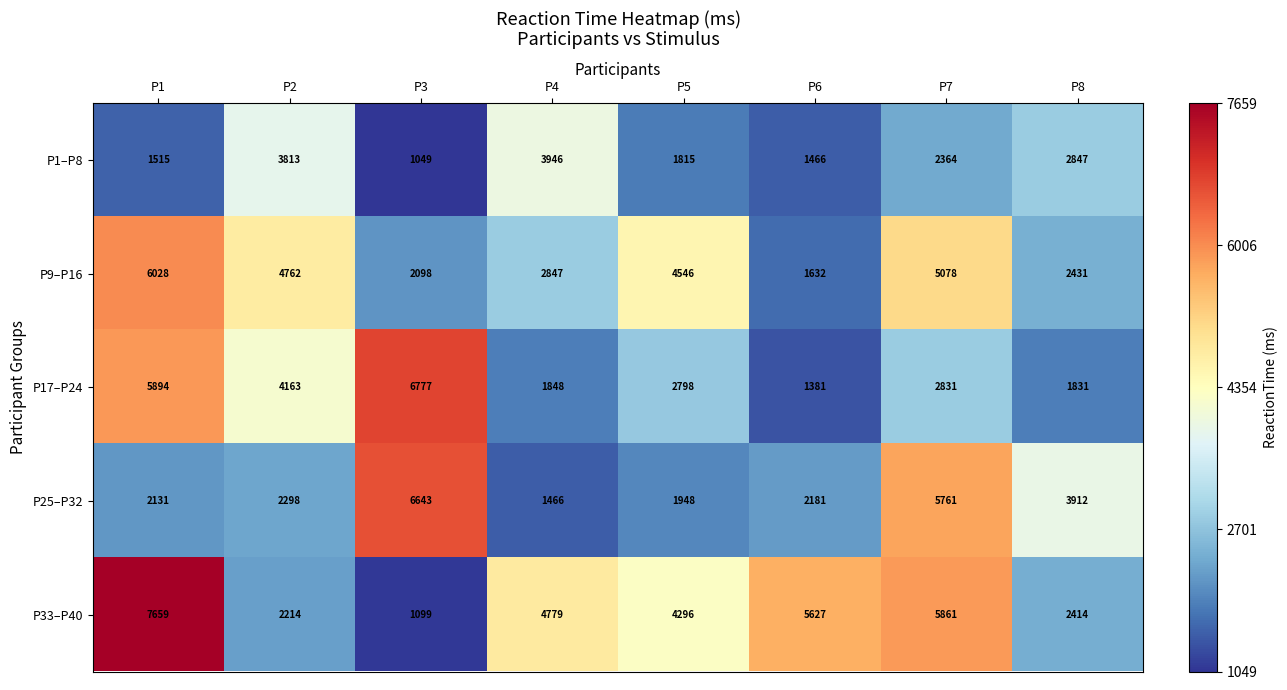

What is the difference between the second highest and minimum values in the P9–P16 series?

3446